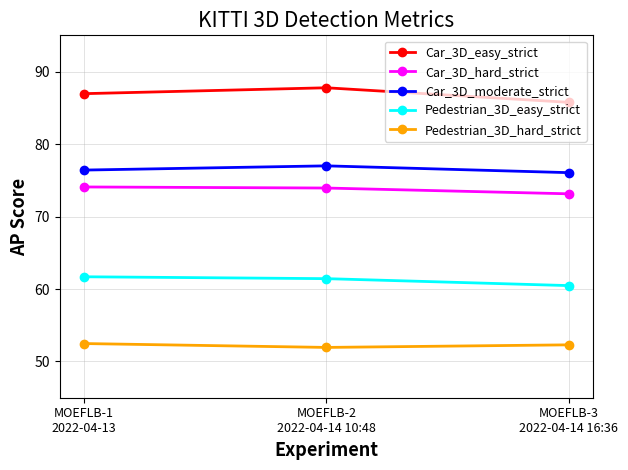

What is the label of the 3rd point from the right?

MOEFLB-1
2022-04-13